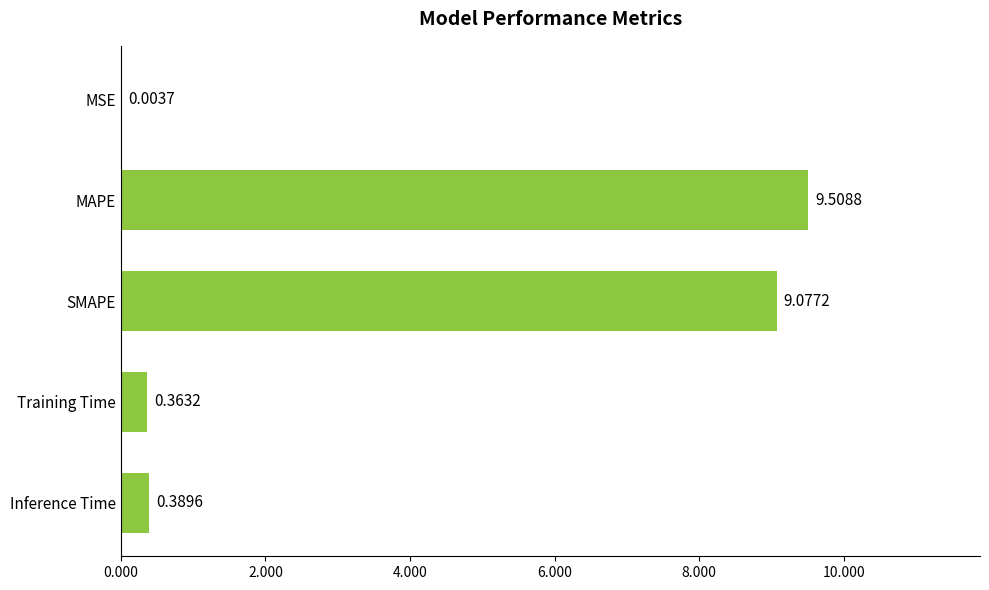

What is the sum of the values at MAPE and Inference Time?

9.9